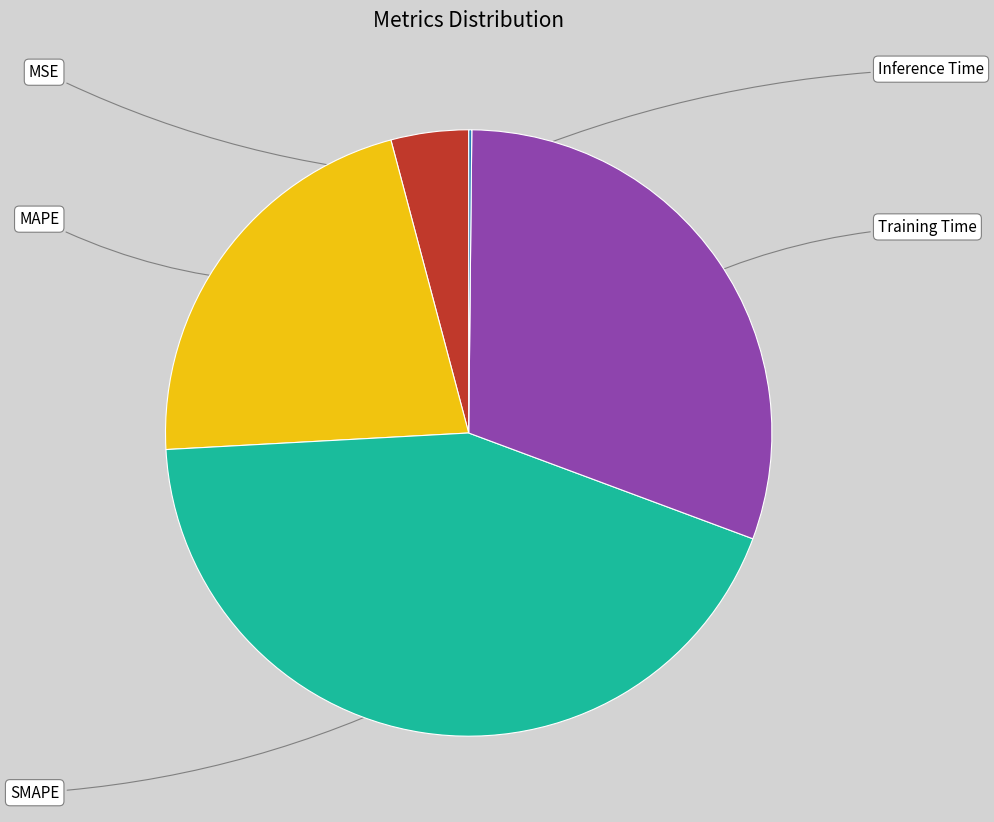

What percentage do MAPE and MSE together represent?

25.9%